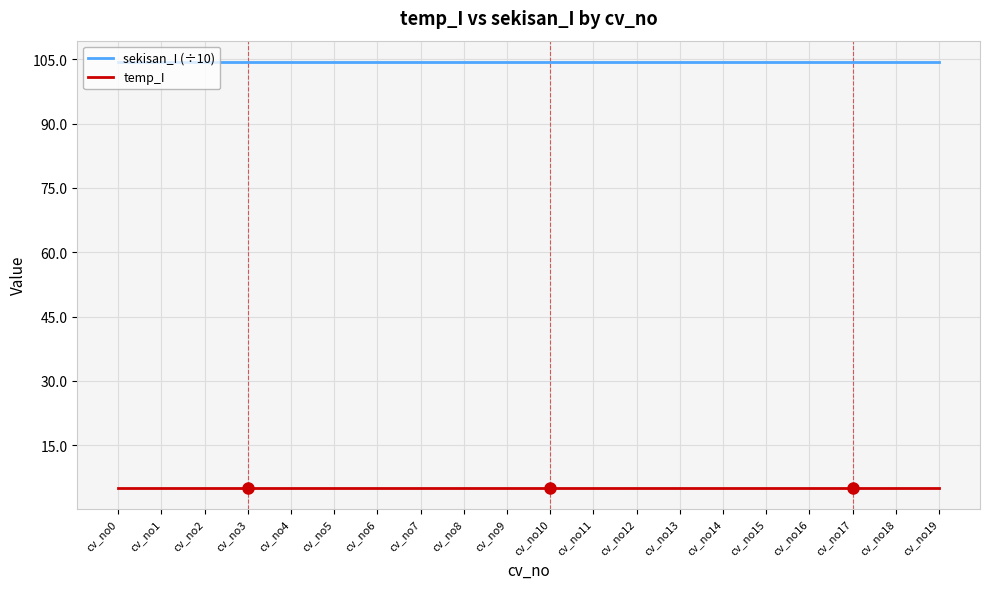

Is it true that temp_I equals 5.1 at cv_no5?

True